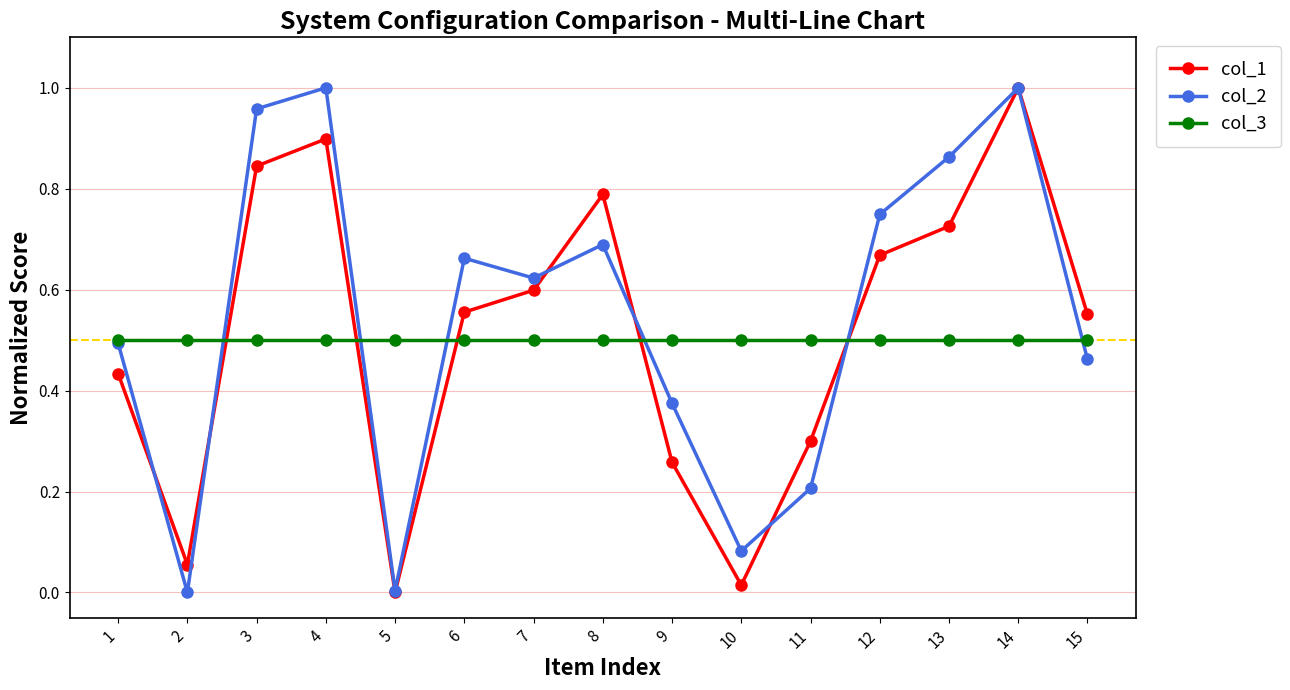

True or false: col_3 and col_1 cross at least once.

True